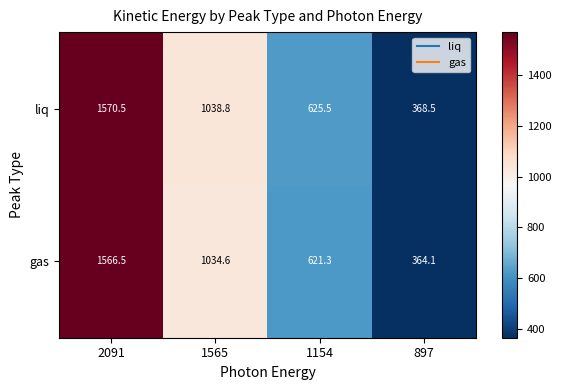

What is the total value across all series at 897?

732.6